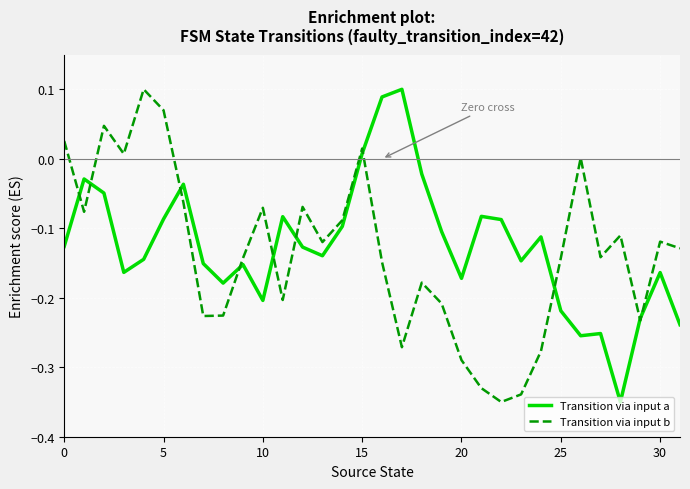

In Transition via input a, how many points are higher than both neighbors (excluding endpoints)?

9